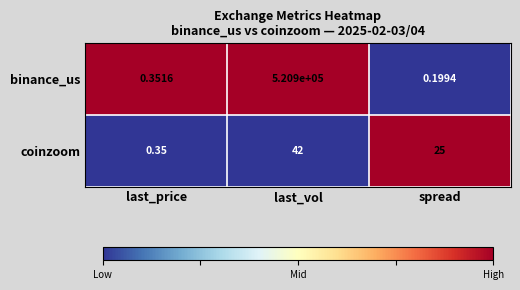

At which category is the sum across all series the highest?

last_vol